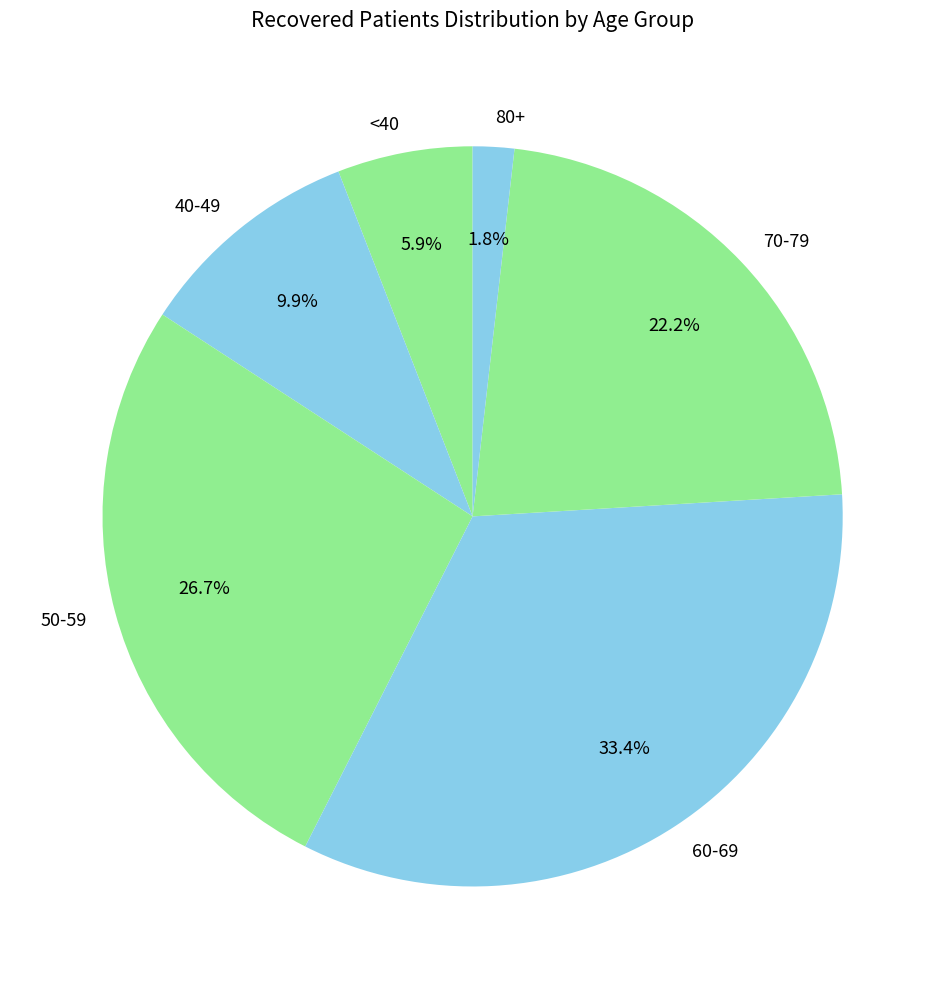

Rank the categories by value from lowest to highest.

80+, <40, 40-49, 70-79, 50-59, 60-69